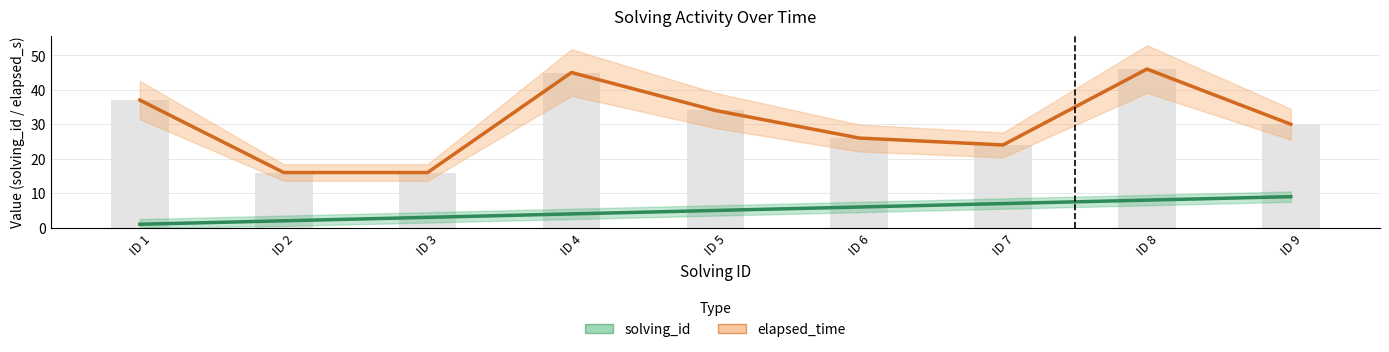

What is the greatest value displayed?

46